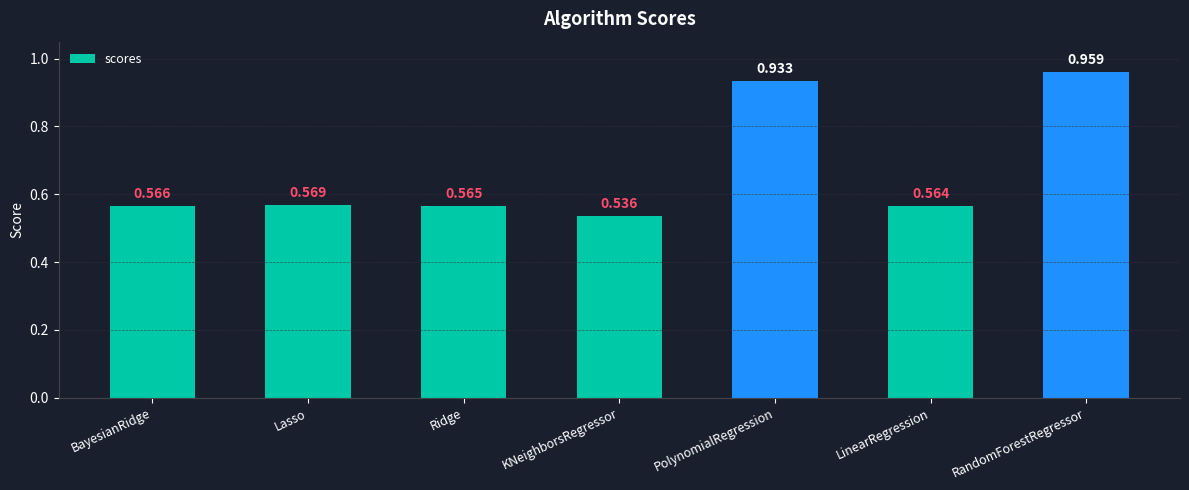

What is the difference between the values at RandomForestRegressor and KNeighborsRegressor?

0.4